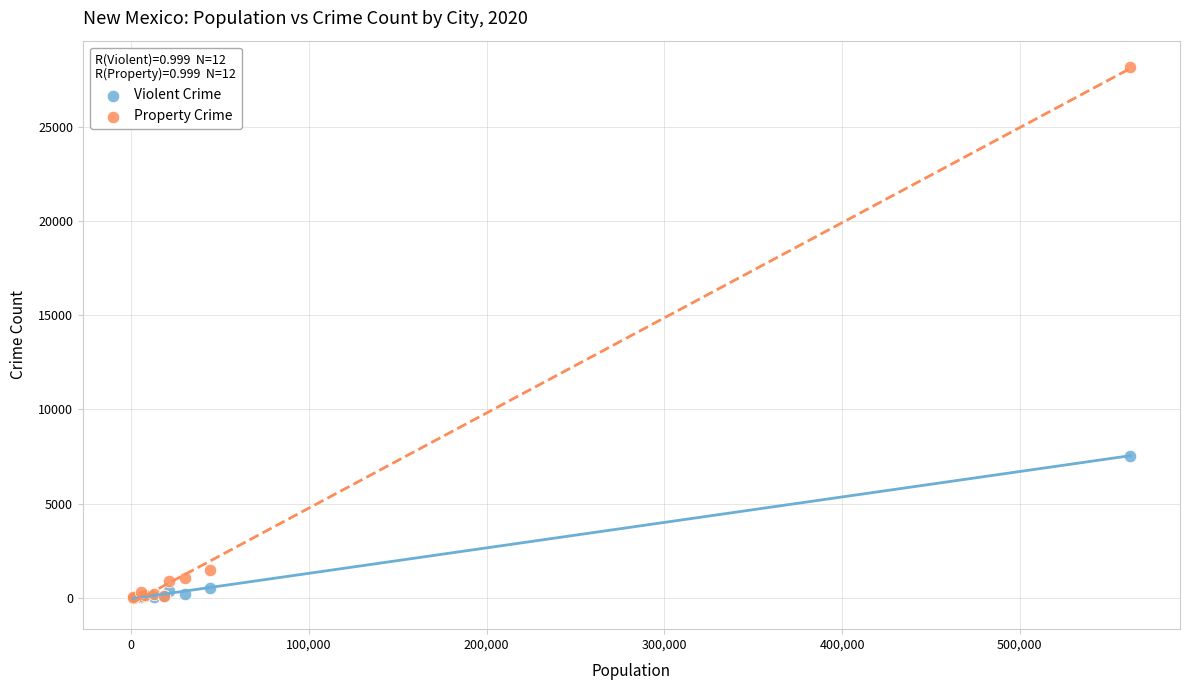

In the Property Crime series, what Y value is closest to 14089?

1447